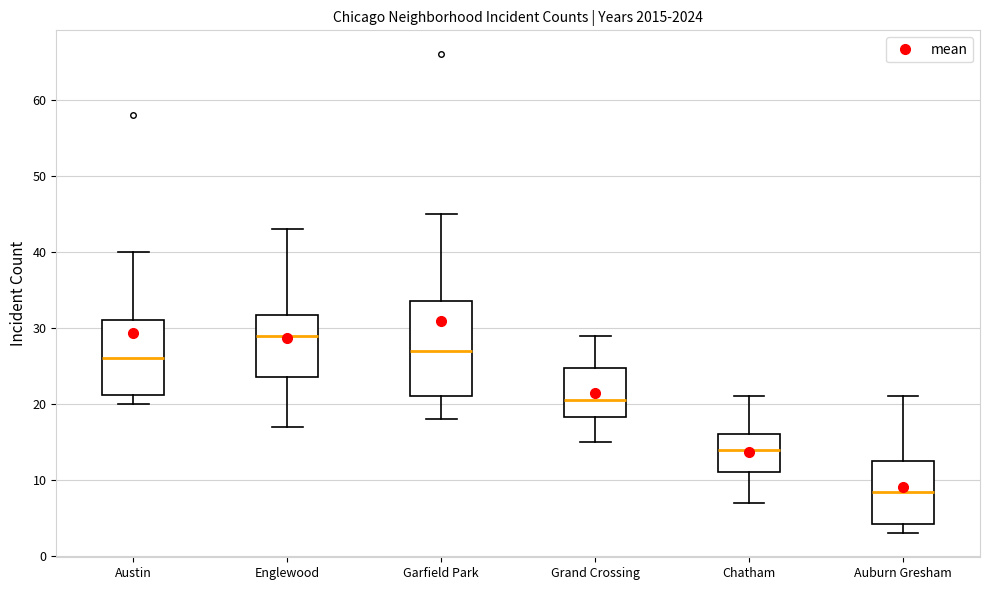

Reading left to right, transcribe this box plot: for each box, give where its median line is, the range the box spans, and where its two whiskers end, as read against the y-axis. The values are not printed on the chart, so give them approximately, as read against the axis.

Austin: median 26, box 21 to 31, whiskers 20 to 40
Englewood: median 29, box 24 to 32, whiskers 17 to 43
Garfield Park: median 27, box 21 to 34, whiskers 18 to 45
Grand Crossing: median 21, box 18 to 25, whiskers 15 to 29
Chatham: median 14, box 11 to 16, whiskers 7 to 21
Auburn Gresham: median 9, box 4 to 13, whiskers 3 to 21